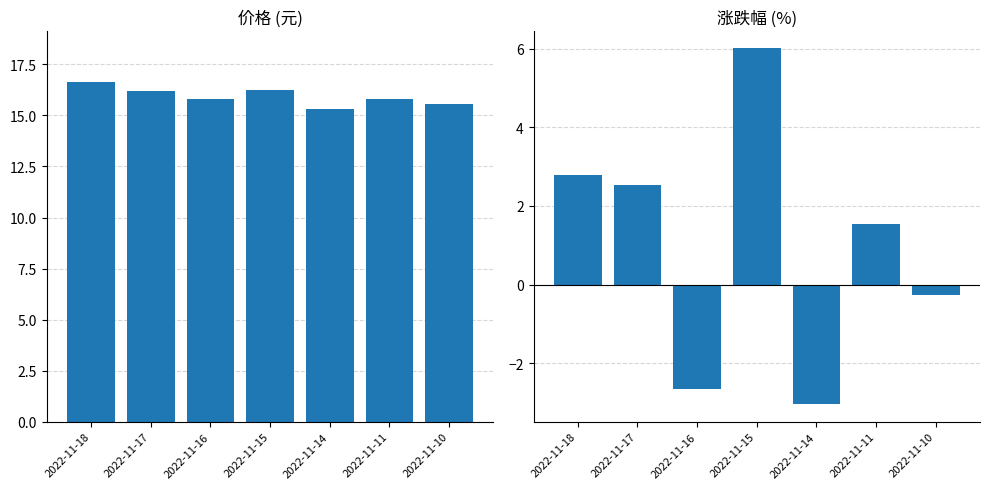

What is the value of the 涨跌幅% bar at the 4th from the left?

6.0